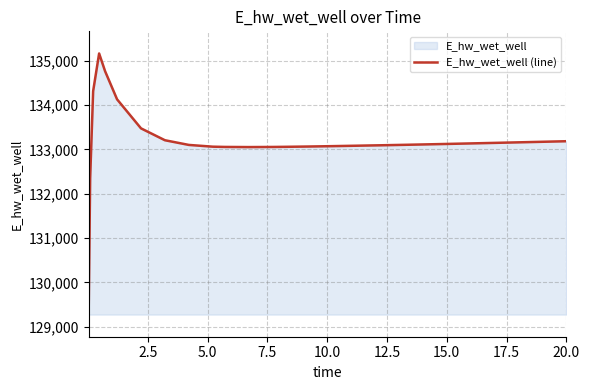

Does the chart have visible grid lines?

Yes